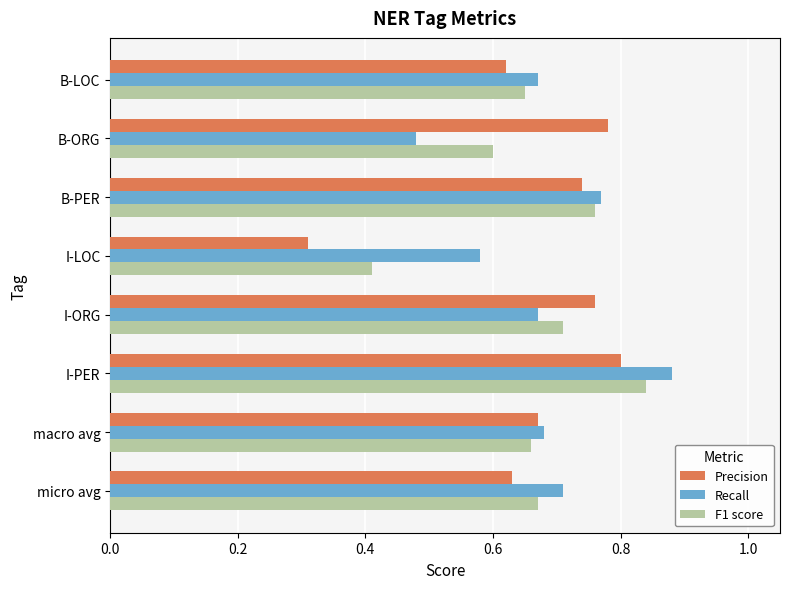

What is the total value across all series at B-ORG?

1.9